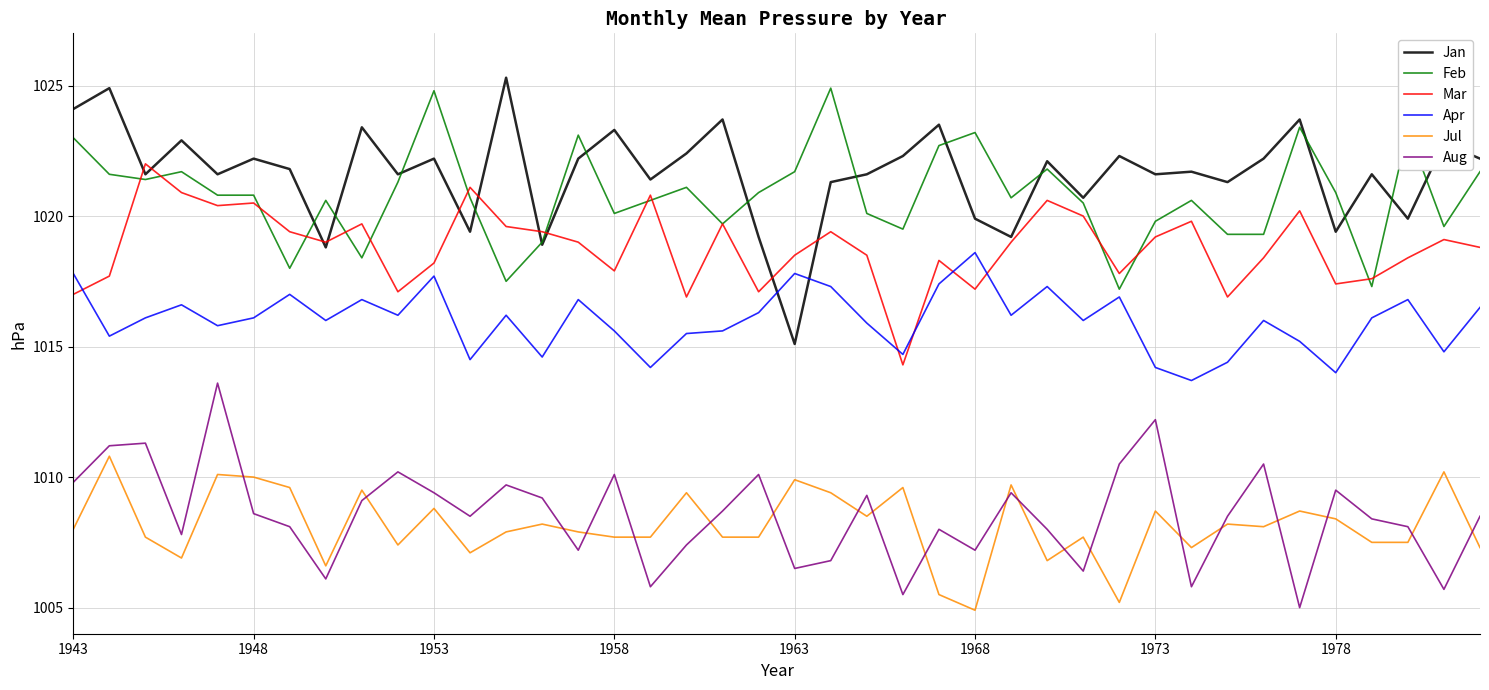

What is the minimum value shown in the chart?

1004.9